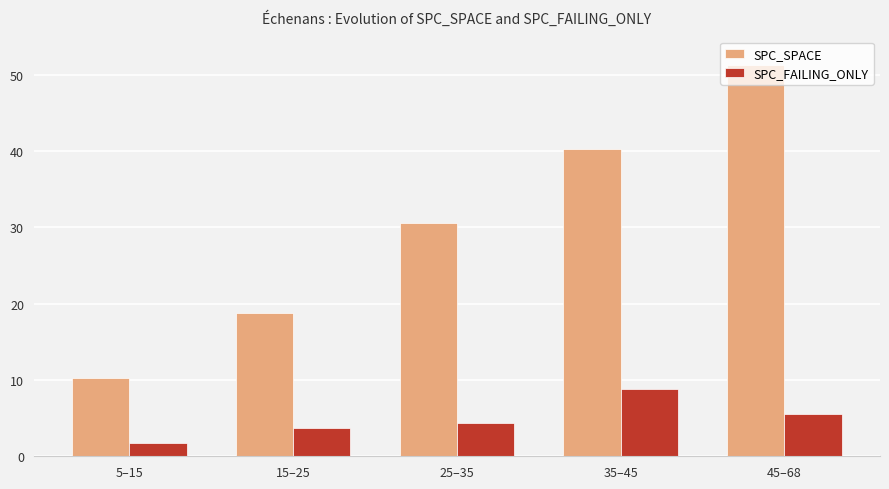

What is the sum of the SPC_SPACE values at 5–15 and 45–68?

61.5